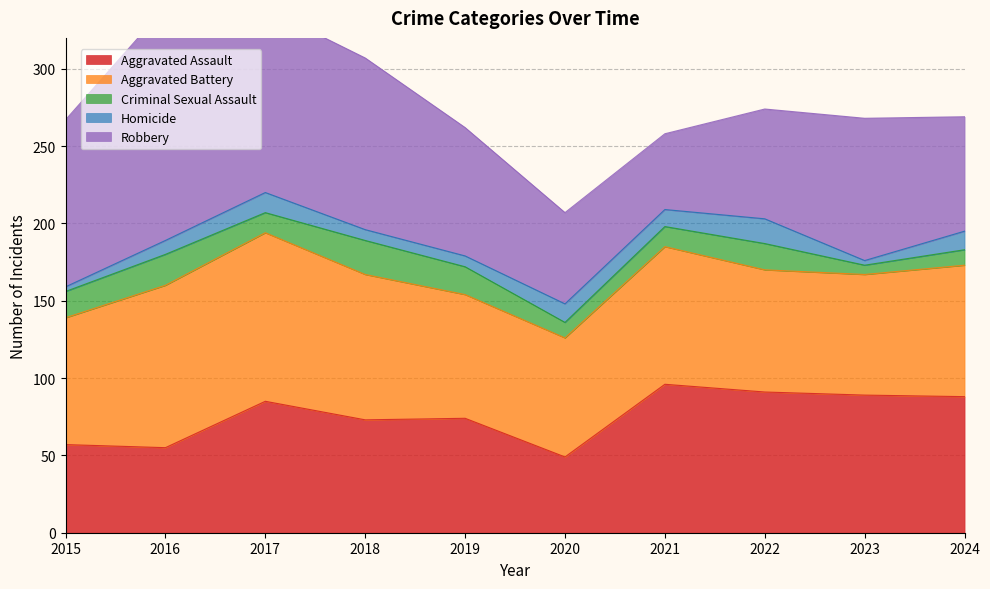

True or false: Criminal Sexual Assault and Aggravated Battery intersect in this chart.

False